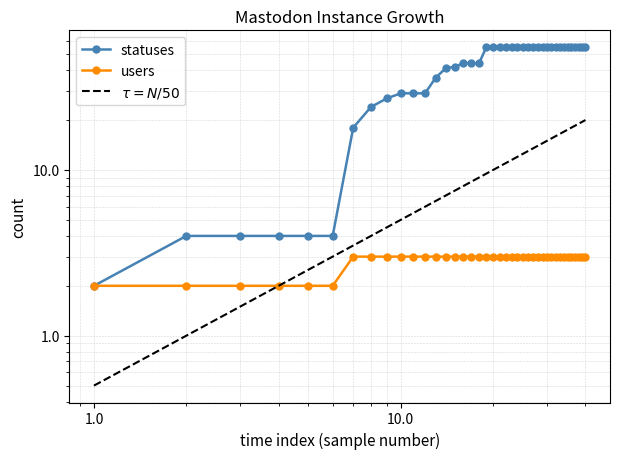

True or false: users and statuses cross at least once.

False